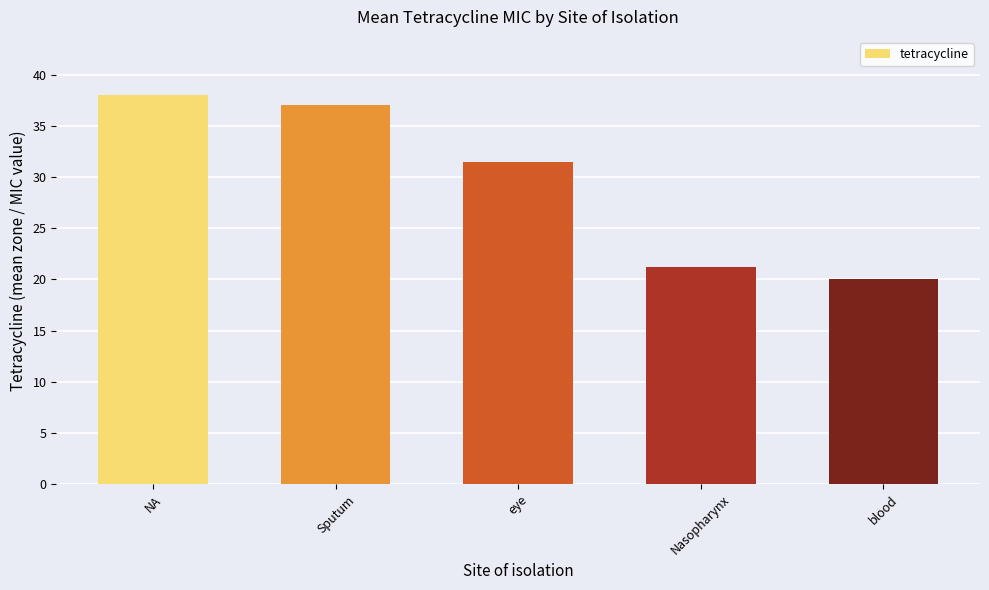

Rank the categories by value from lowest to highest.

blood, Nasopharynx, eye, Sputum, NA